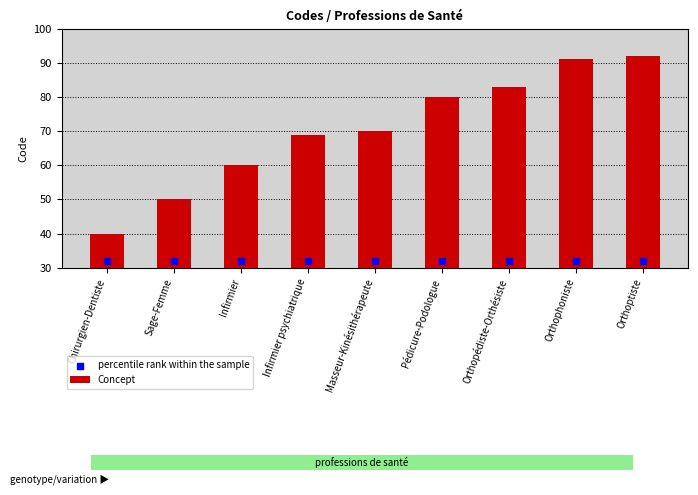

Is the value of Concept at Orthophoniste greater than the value of percentile rank within the sample at Infirmier psychiatrique?

Yes